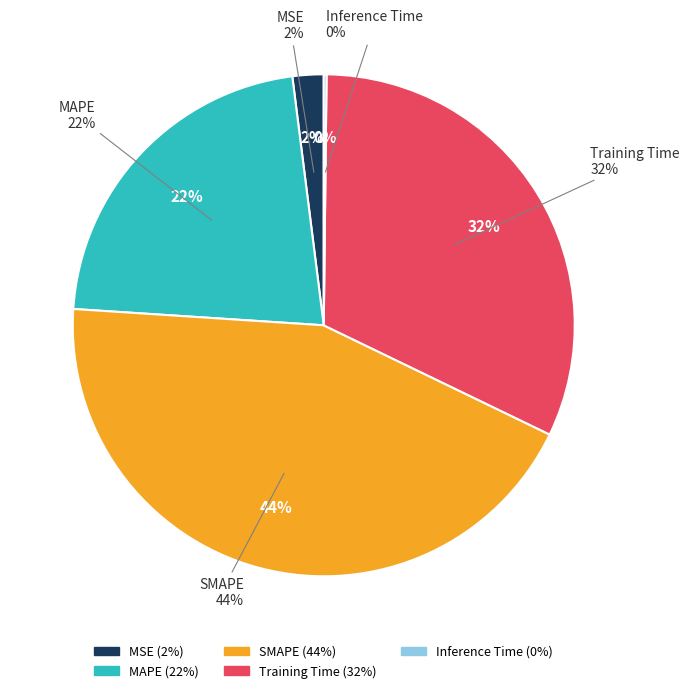

To the nearest percent, what is the difference between the Training Time and SMAPE slice percentages?

12%